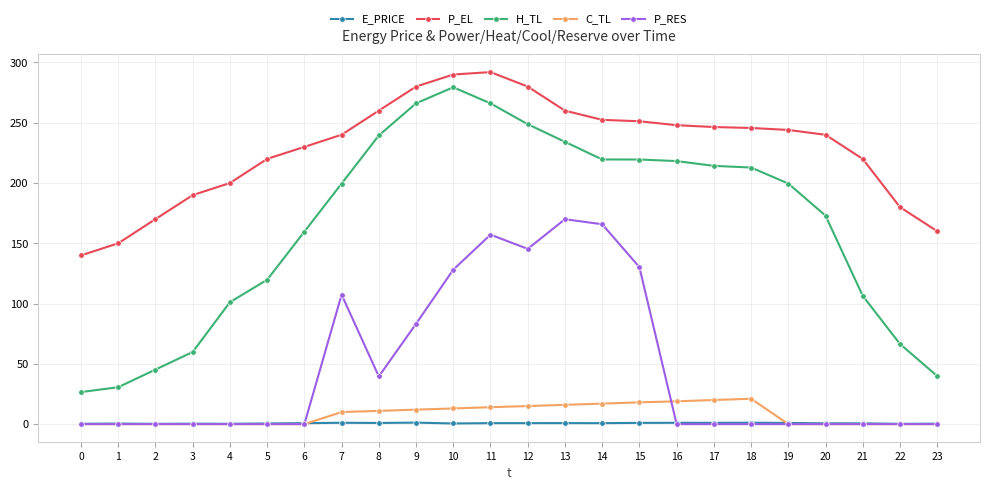

At which label is H_TL closest to 152?

6